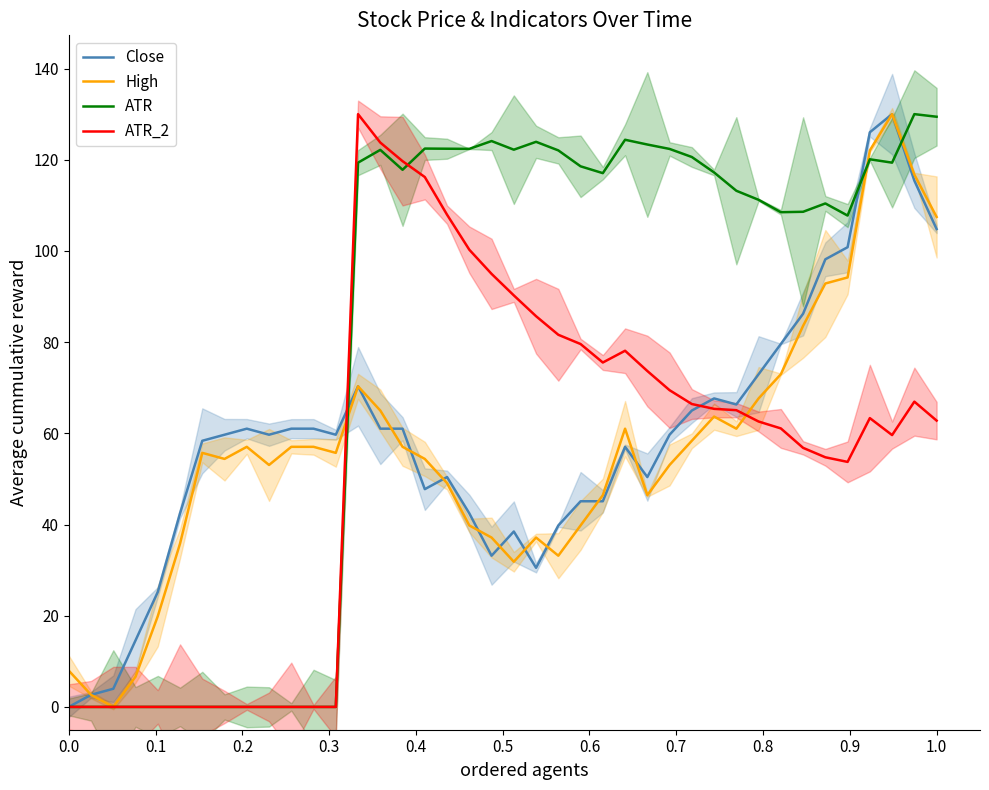

What is the highest value of the Close series?

130.0